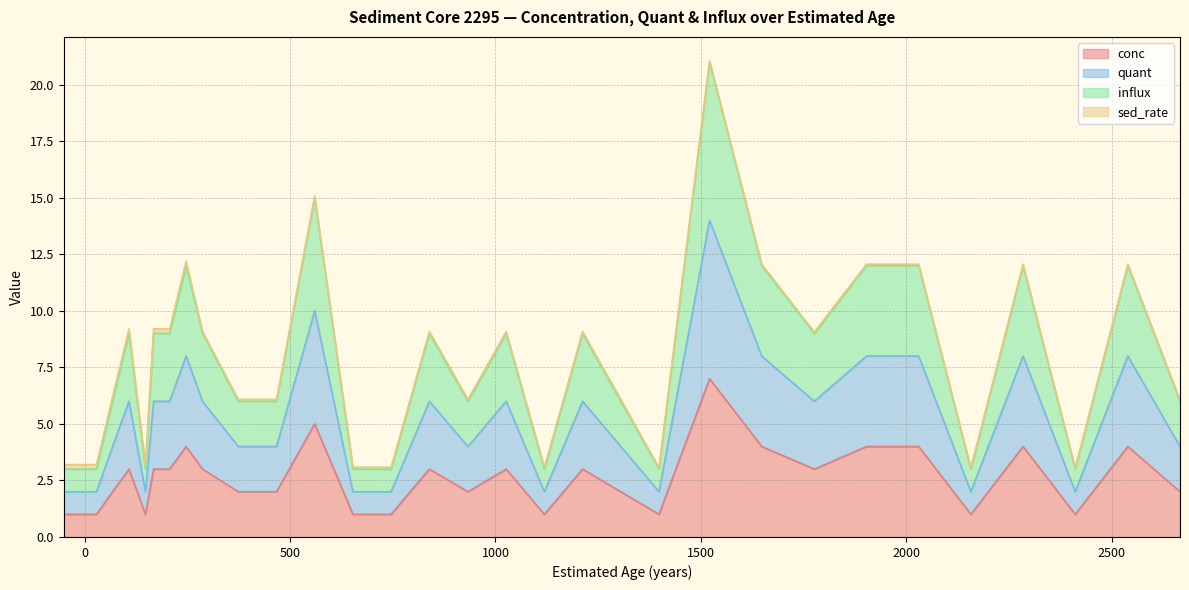

What value does the influx series have at 500, to the nearest 5?

5